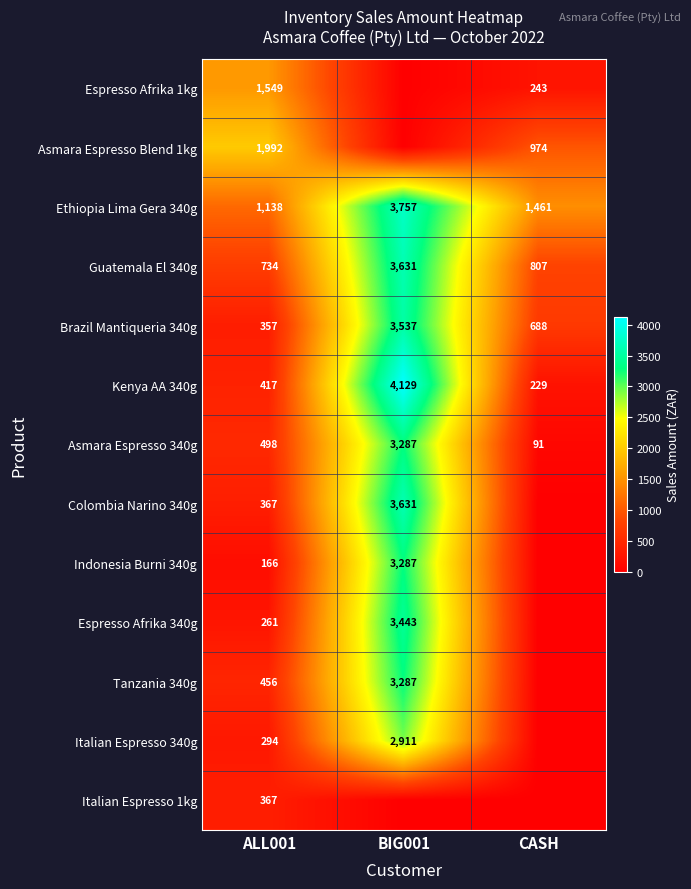

What is the sum of all Asmara Espresso 340g values?

3876